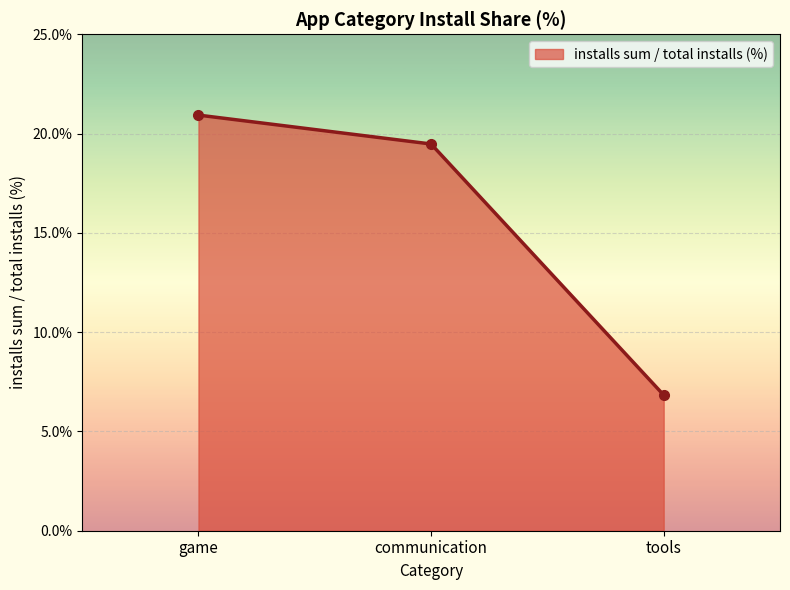

How many categories are shown in the chart?

3